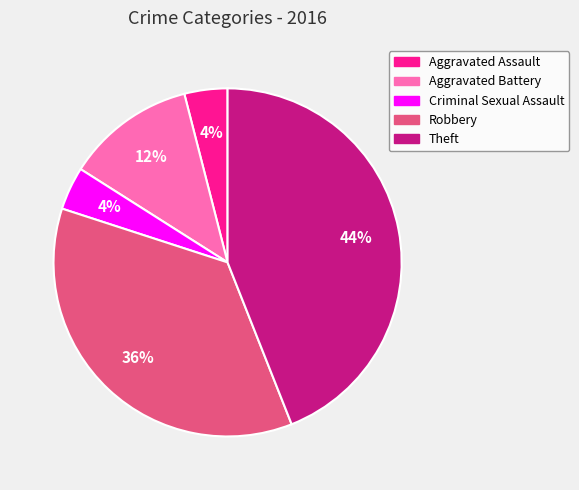

Which has a higher value, Robbery or Aggravated Assault?

Robbery